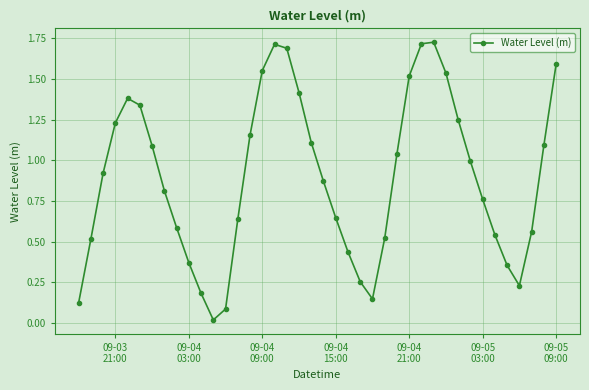

How many points are higher than both their immediate neighbors (excluding endpoints)?

3